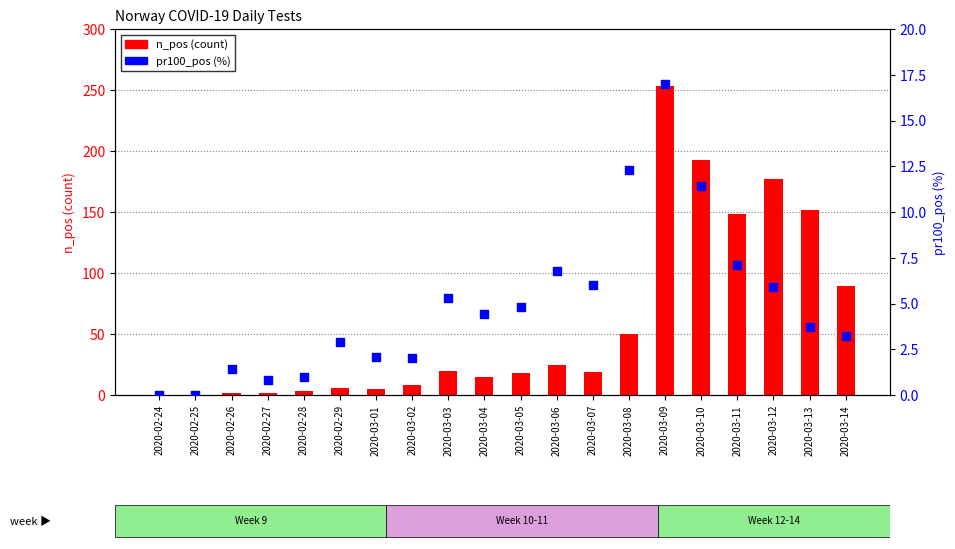

What are all the series names shown in the legend?

n_pos (count), pr100_pos (%)